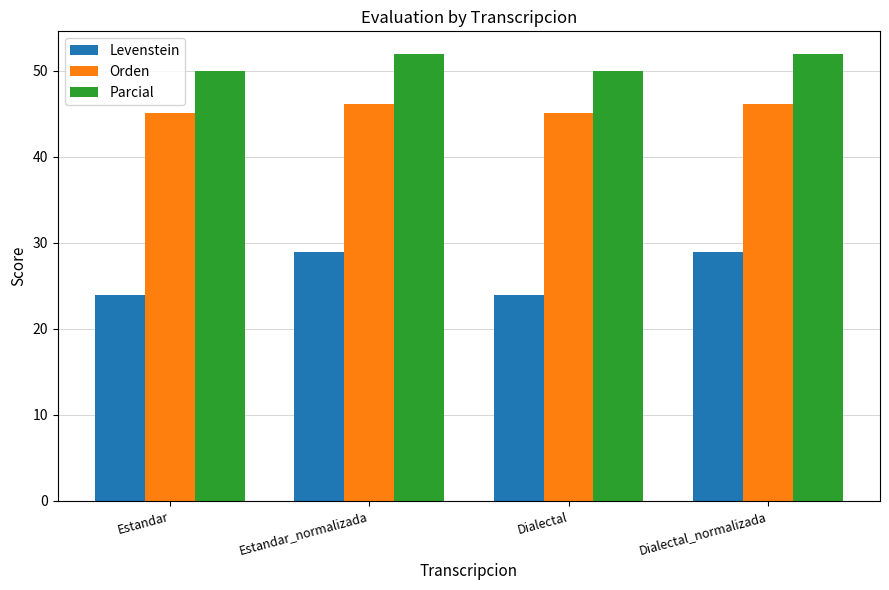

Which series has the largest range (max minus min)?

Levenstein